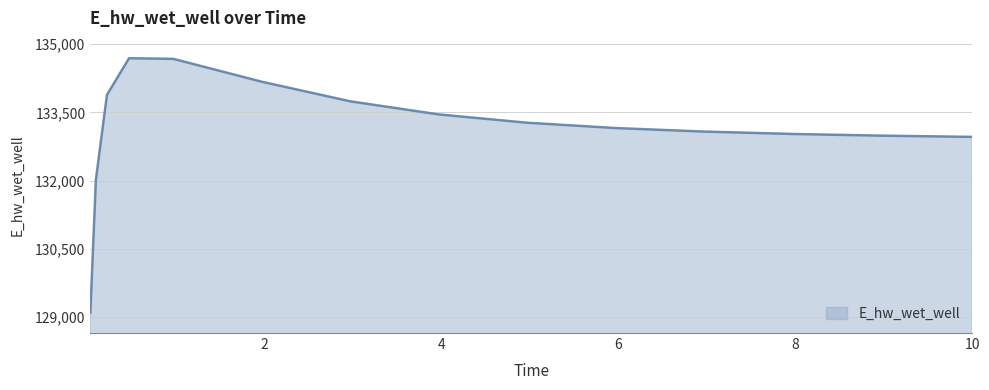

What is the smallest value displayed?

129093.3